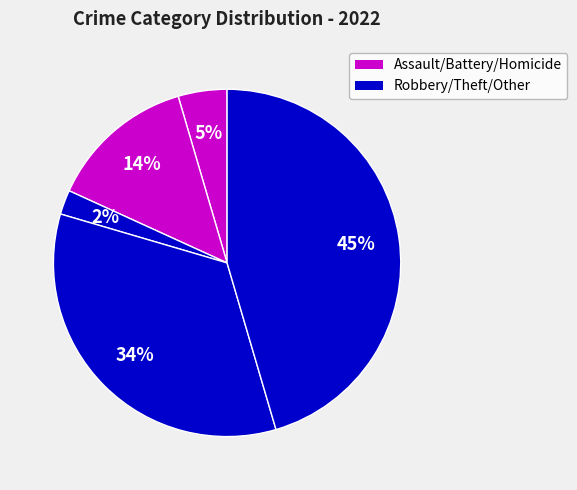

Count the number of slices in the pie.

5